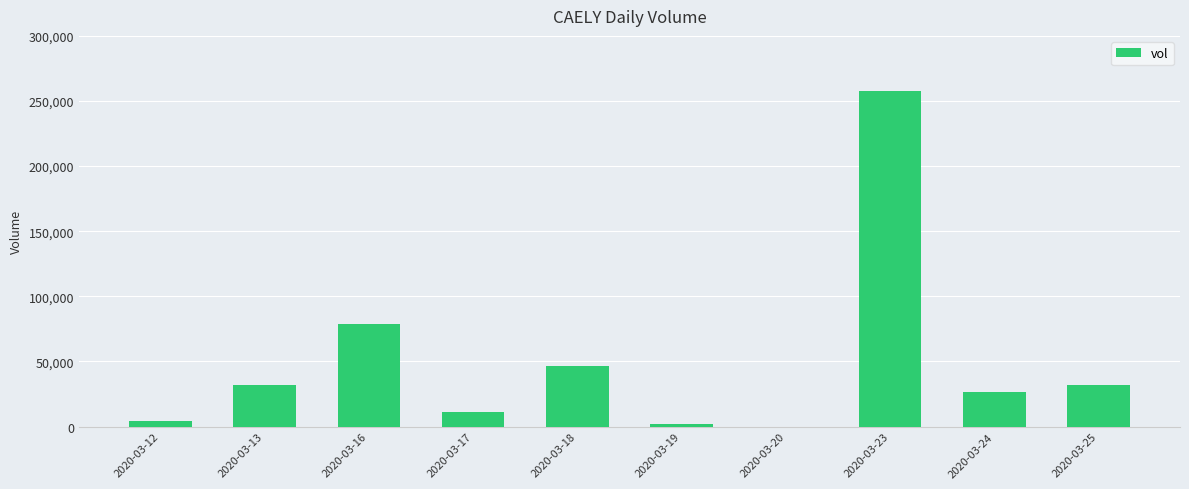

Which category has the highest value across all series?

2020-03-23